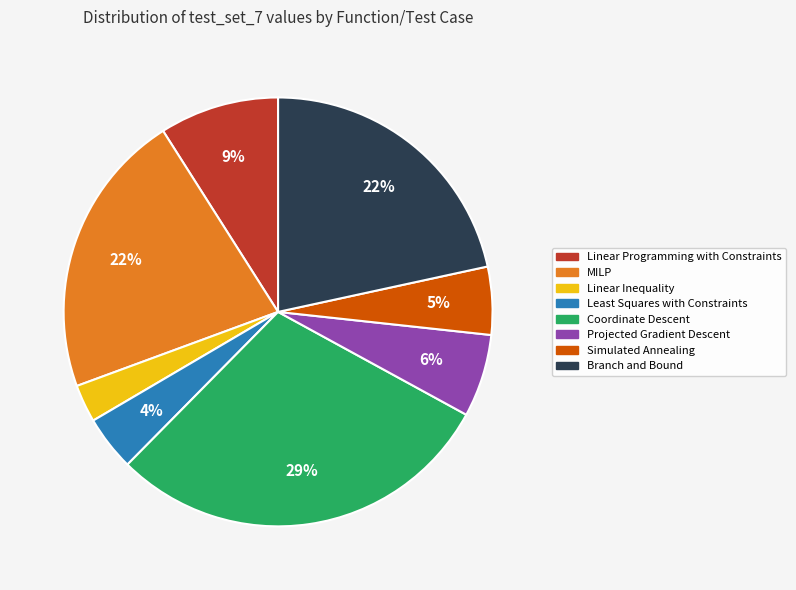

Which slice is the largest?

Coordinate Descent